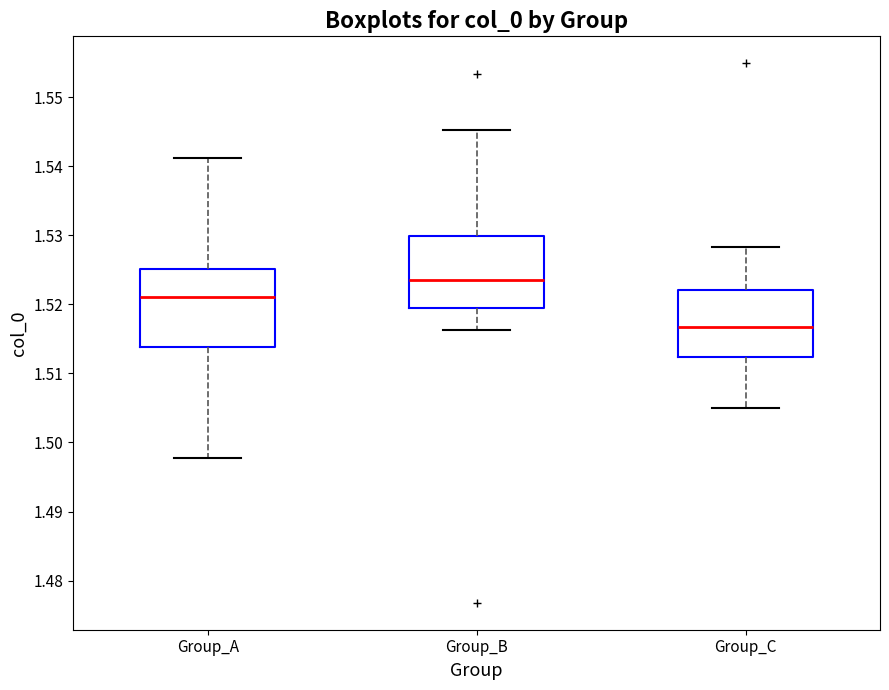

Reading left to right, transcribe this box plot: for each box, give where its median line is, the range the box spans, and where its two whiskers end, as read against the y-axis. The values are not printed on the chart, so give them approximately, as read against the axis.

Group_A: median 1.521, box 1.514 to 1.525, whiskers 1.498 to 1.541
Group_B: median 1.524, box 1.519 to 1.530, whiskers 1.516 to 1.545
Group_C: median 1.517, box 1.512 to 1.522, whiskers 1.505 to 1.528